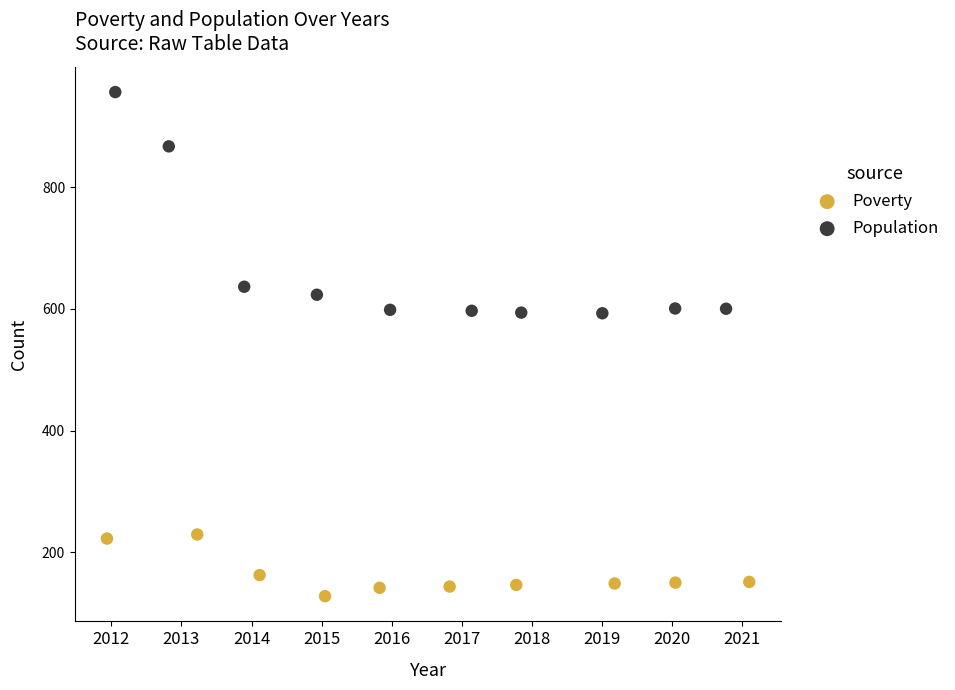

Which series reaches the maximum Y coordinate?

Population